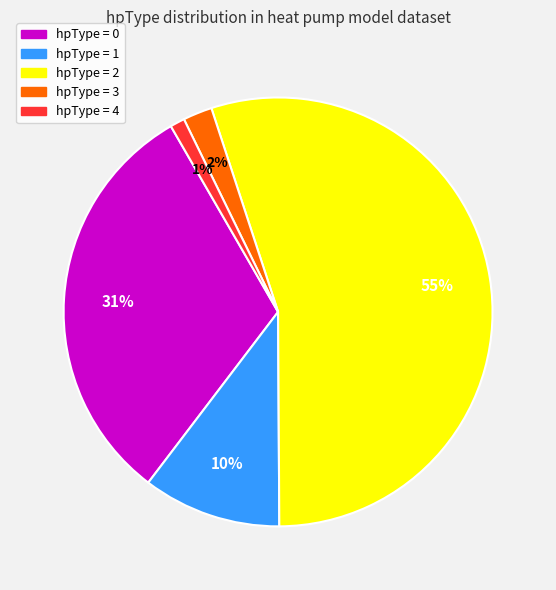

To the nearest percent, what is the average slice percentage?

20%